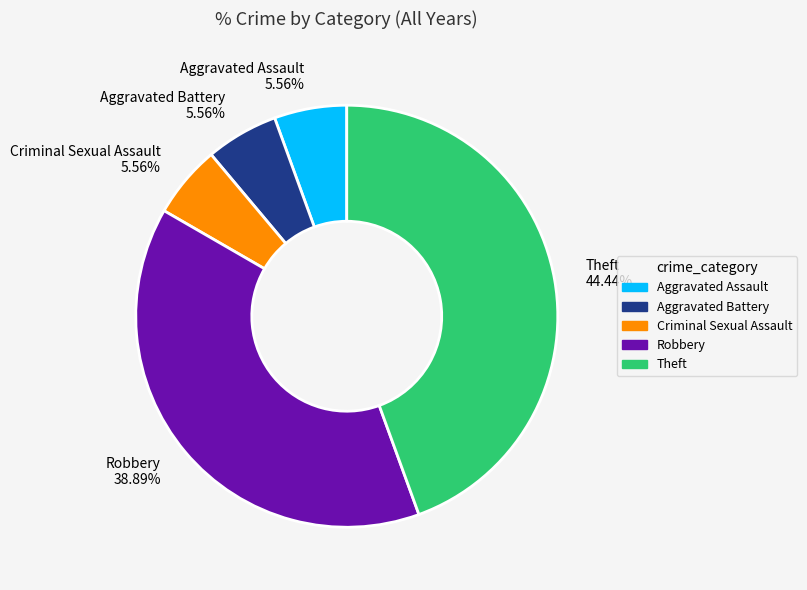

True or false: Aggravated Battery accounts for 20% of the total.

False